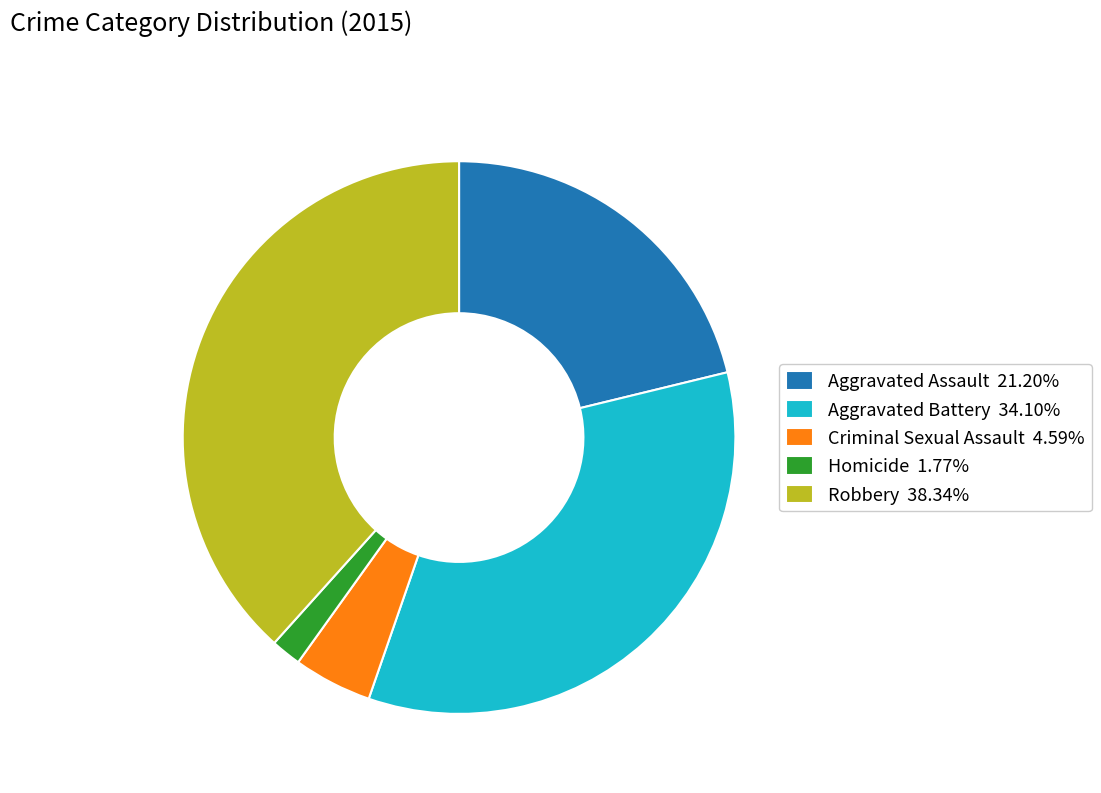

How many slices are in this pie chart?

5